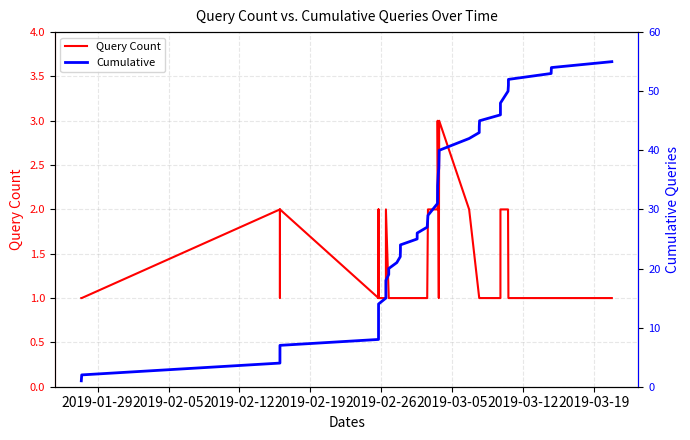

At how many categories does at least one series exceed 29?

17